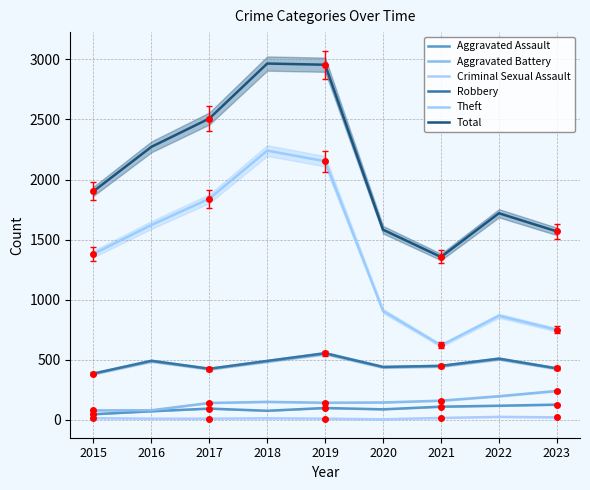

Reading left to right, list all the values displayed in this chart.

Aggravated Assault: 2015=45	2016=70	2017=92	2018=74	2019=97	2020=86	2021=108	2022=116	2023=125
Aggravated Battery: 2015=77	2016=78	2017=139	2018=148	2019=141	2020=143	2021=158	2022=195	2023=239
Criminal Sexual Assault: 2015=12	2016=8	2017=8	2018=11	2019=8	2020=3	2021=14	2022=23	2023=19
Robbery: 2015=384	2016=490	2017=424	2018=489	2019=553	2020=439	2021=448	2022=508	2023=427
Theft: 2015=1380	2016=1621	2017=1840	2018=2241	2019=2152	2020=905	2021=618	2022=865	2023=748
Total: 2015=1902	2016=2272	2017=2508	2018=2966	2019=2956	2020=1582	2021=1355	2022=1719	2023=1568